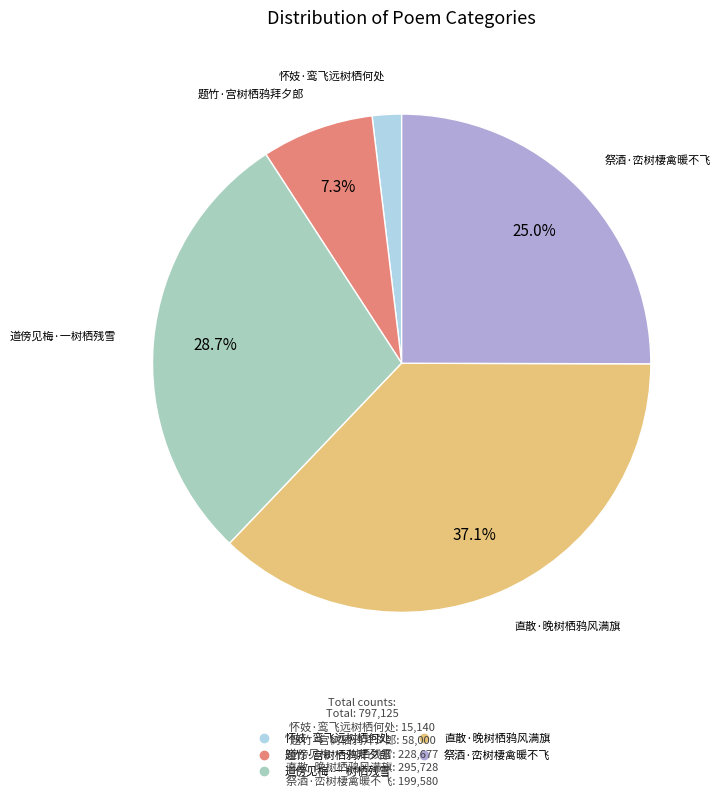

Which slice is the largest?

直散·晚树栖鸦风满旗